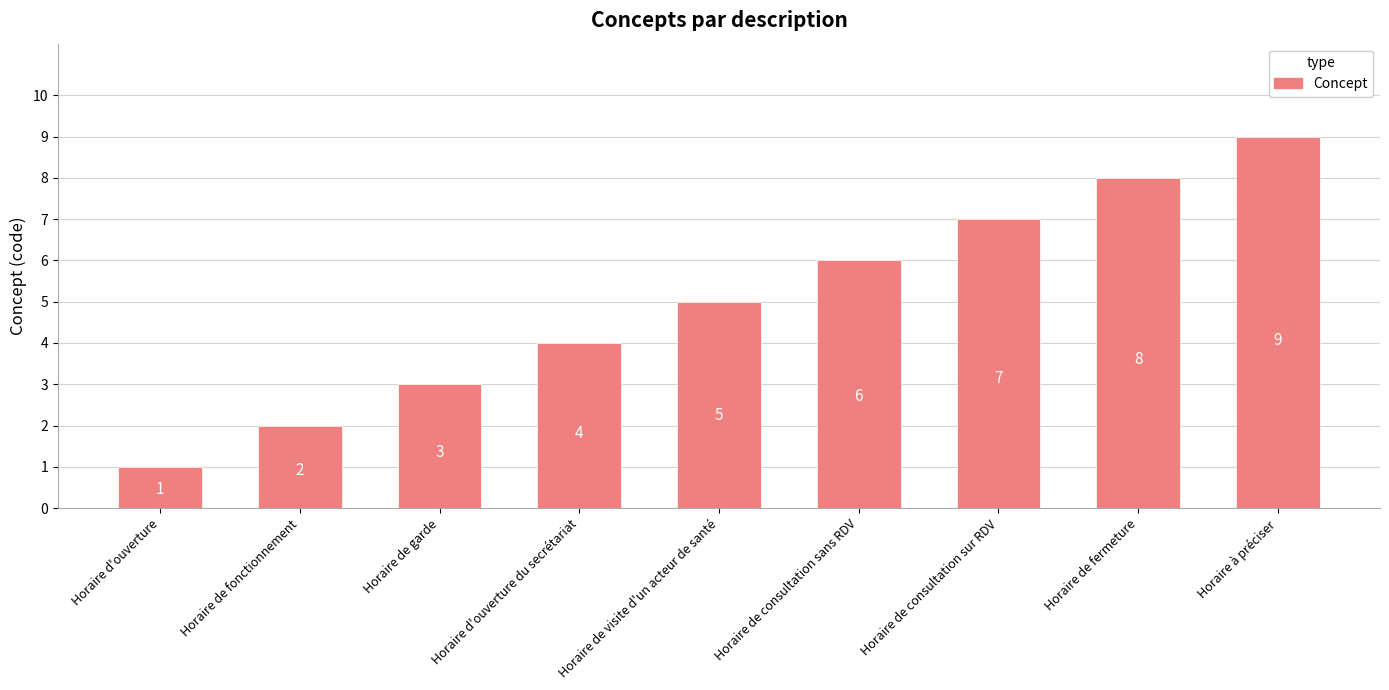

Which label corresponds to the largest value in the chart?

Horaire à préciser